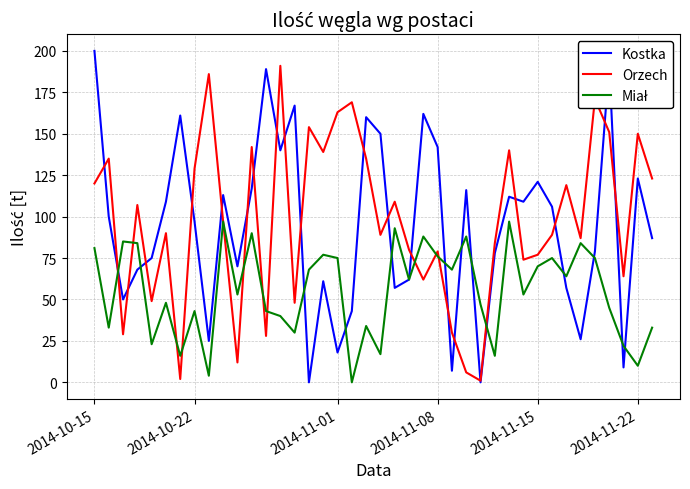

What is the maximum value shown in the chart?

200